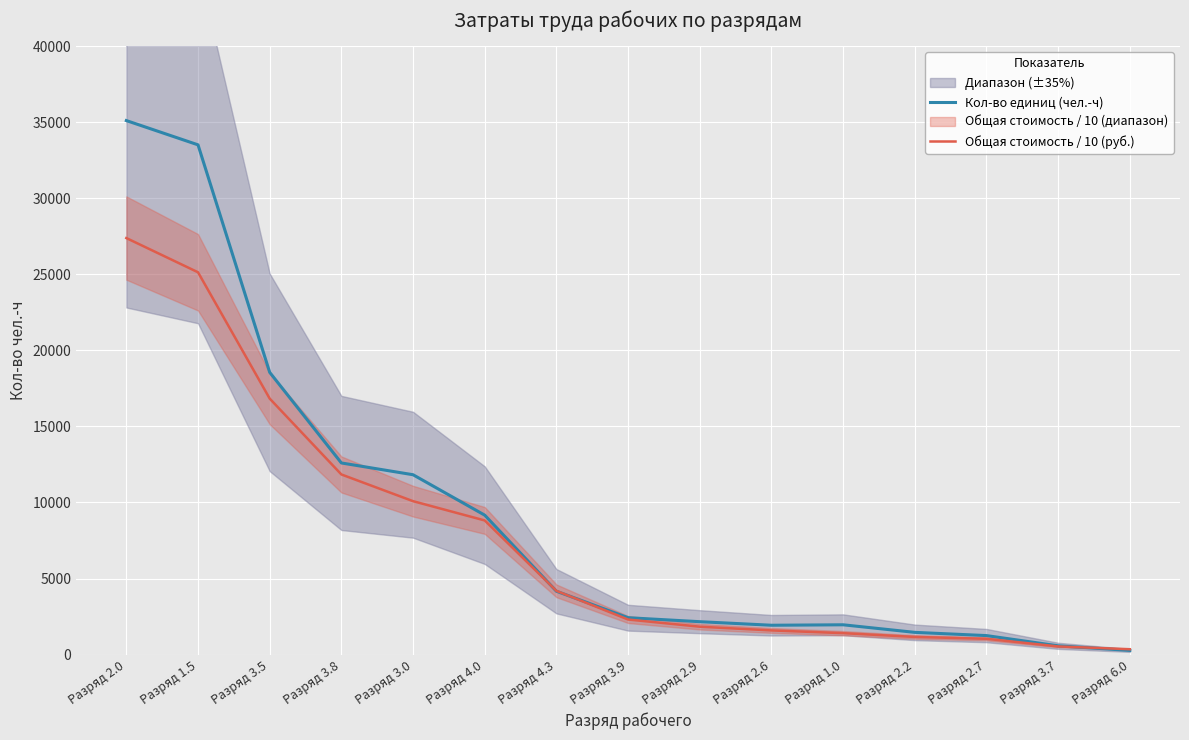

Between Разряд 3.0 and Разряд 2.6, which is larger?

Разряд 3.0